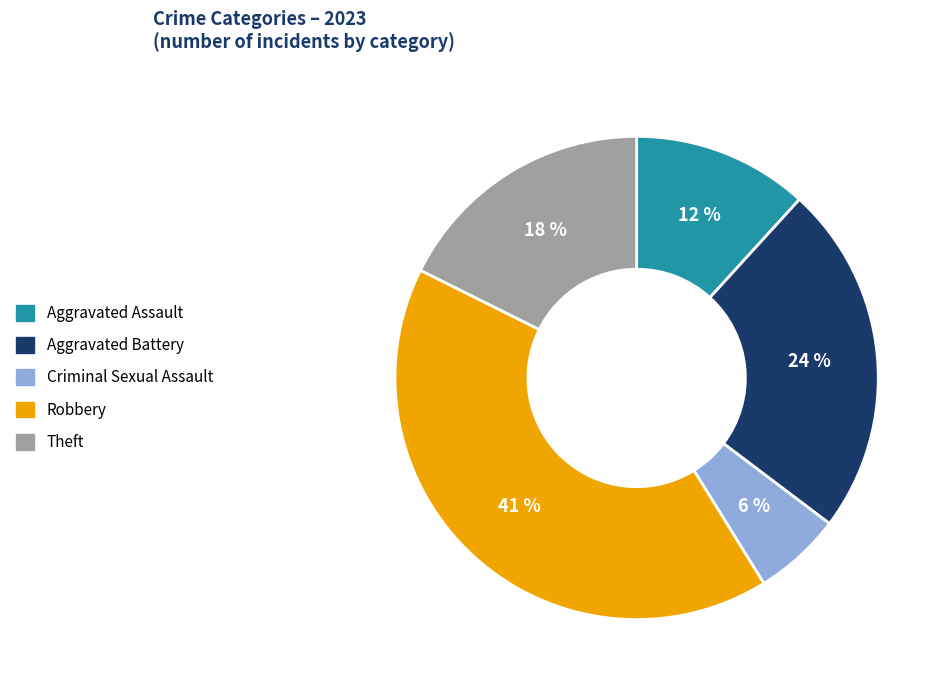

Does any single category account for the majority?

No